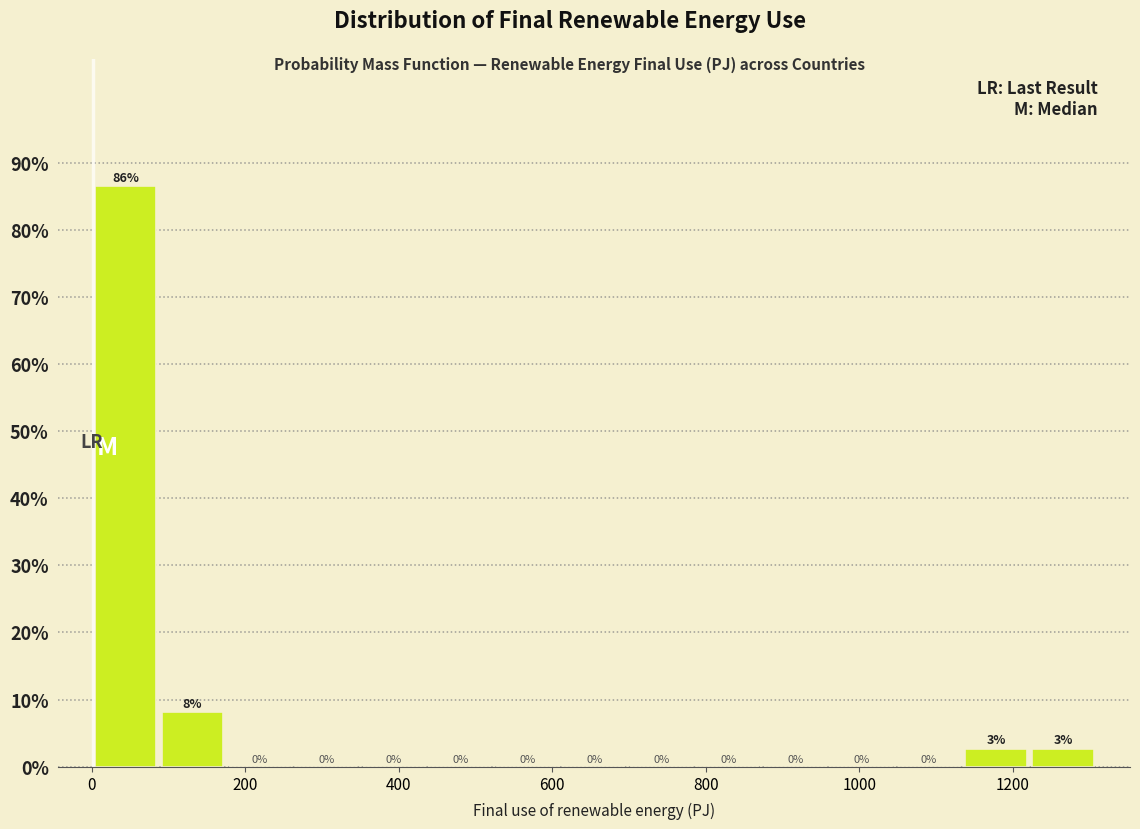

Which range on the x-axis has the tallest bar?

0 to 80